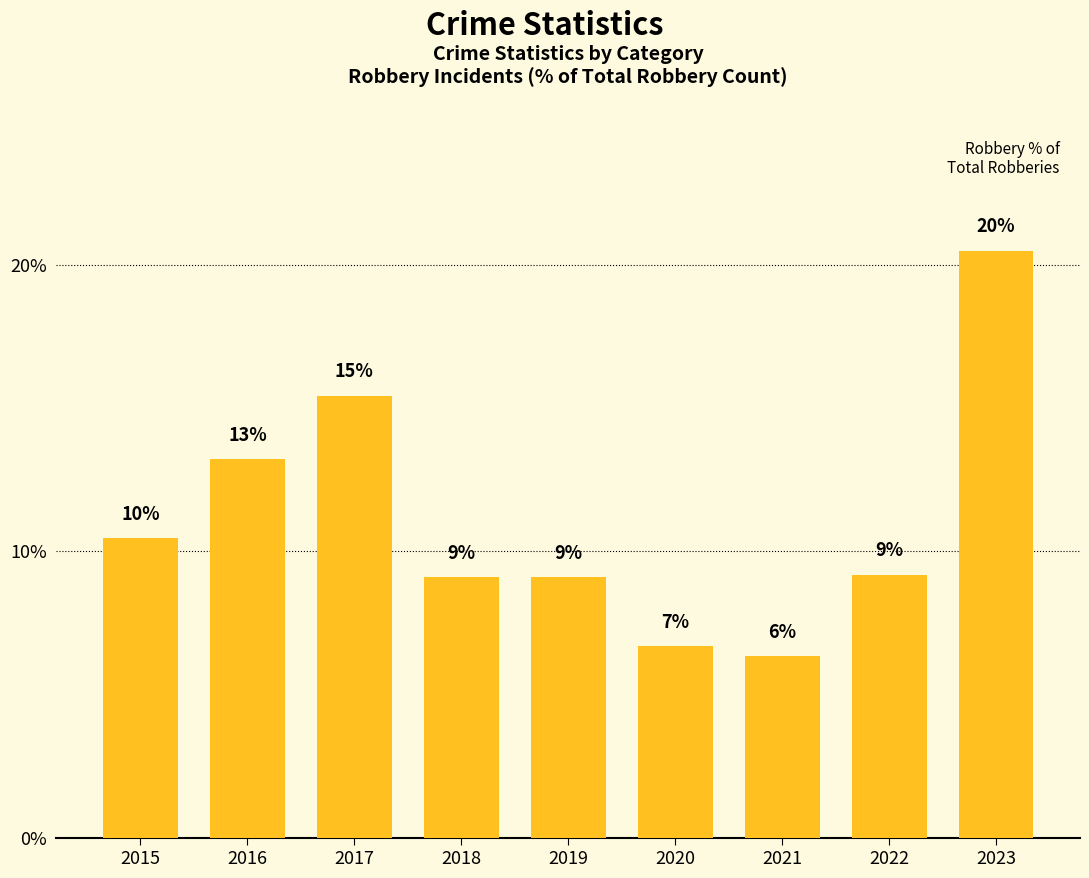

What is the difference between the maximum and minimum values?

14.1